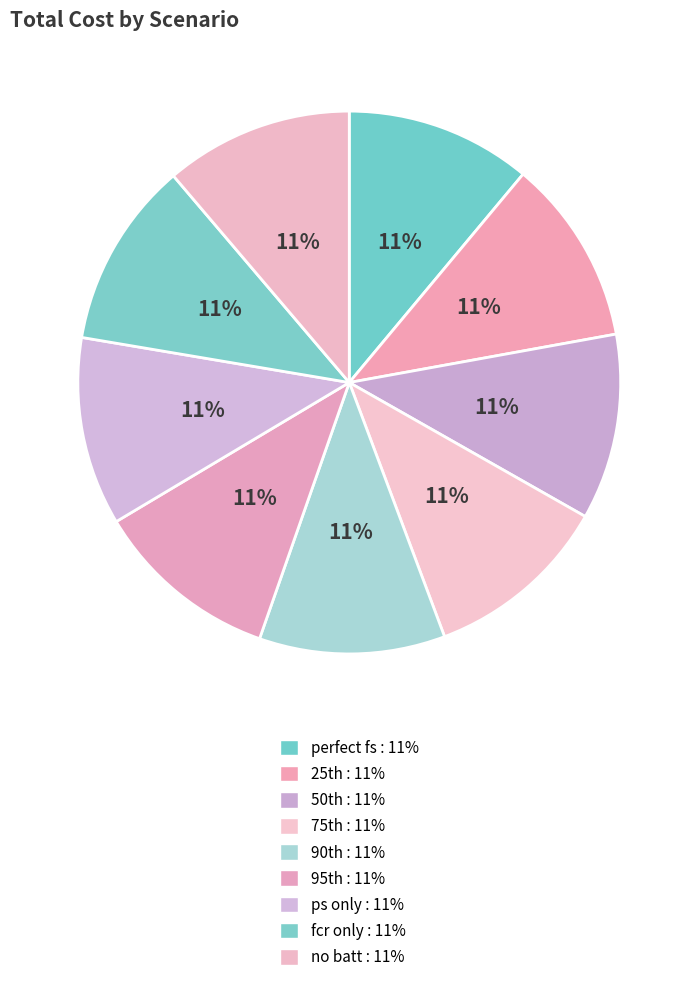

Count the number of slices in the pie.

9